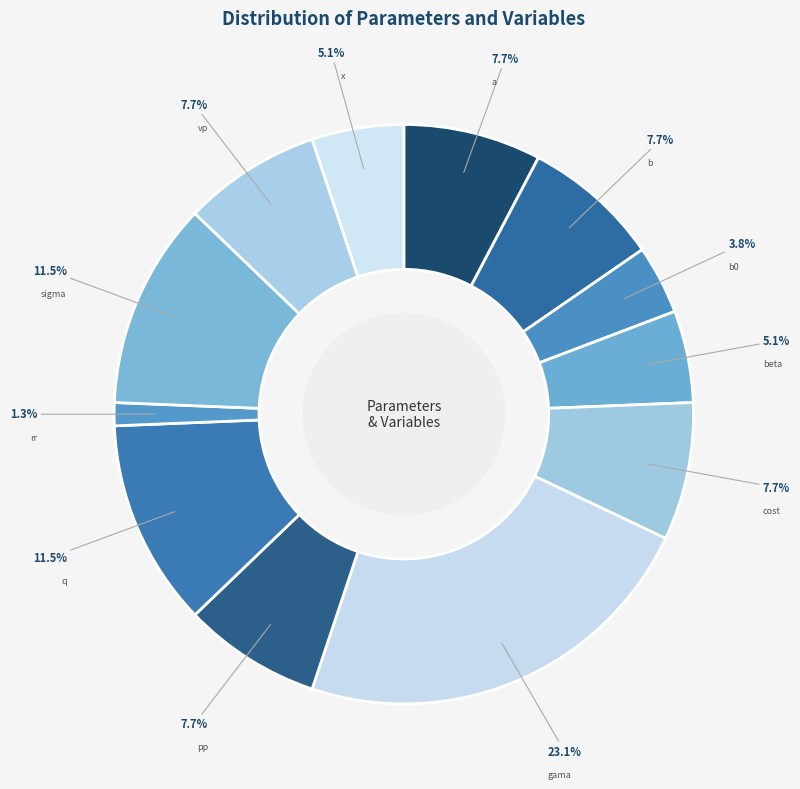

Approximately how many times larger is the value at x compared to a?

0.7